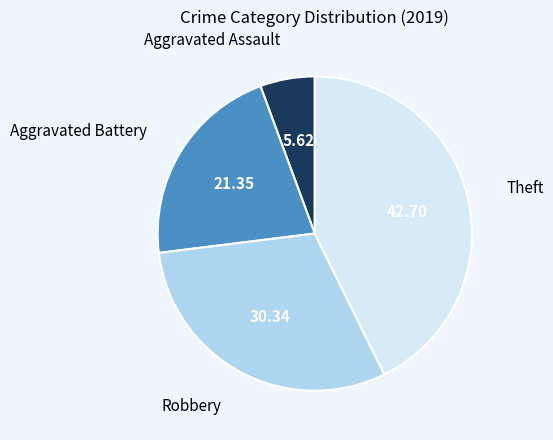

How many segments does this pie chart have?

4